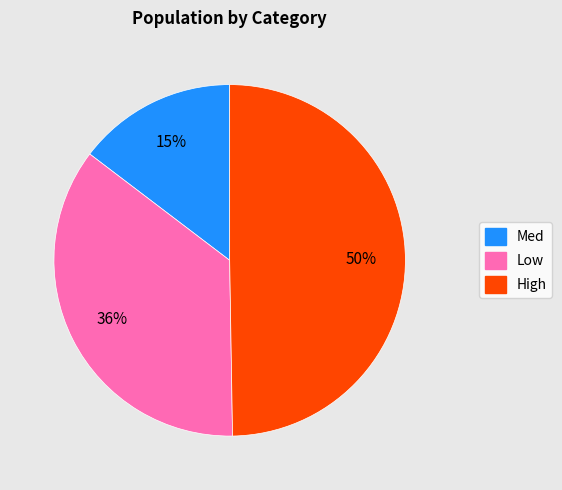

To the nearest percent, what is the difference between the largest and smallest slice percentages?

35%